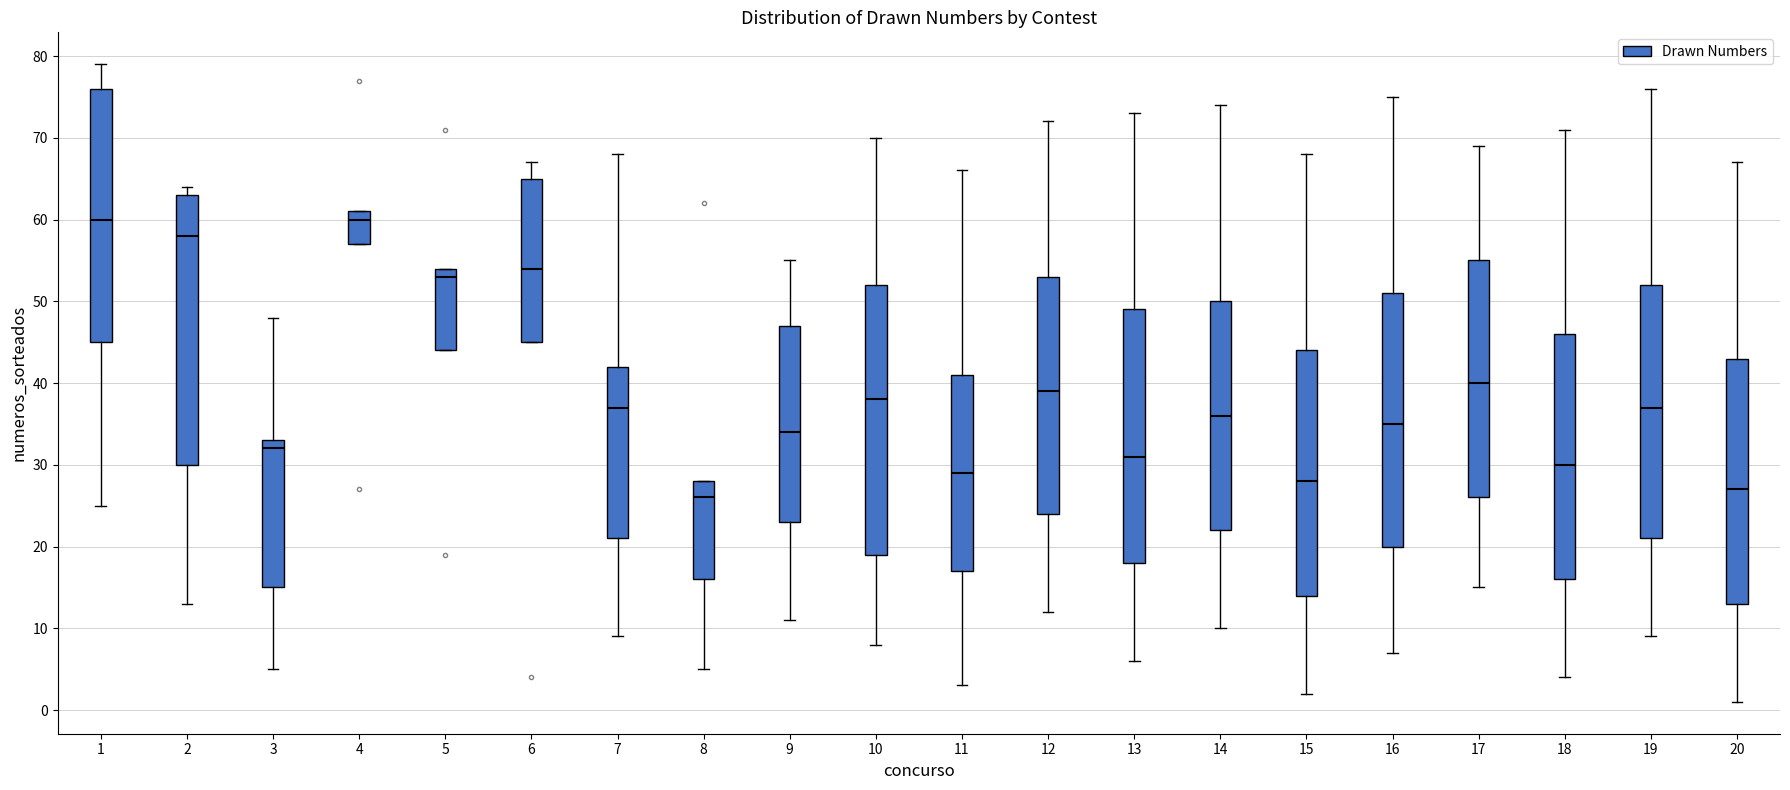

Reading left to right, transcribe this box plot: for each box, give where its median line is, the range the box spans, and where its two whiskers end, as read against the y-axis. The values are not printed on the chart, so give them approximately, as read against the axis.

1: median 60, box 45 to 76, whiskers 25 to 79
2: median 58, box 30 to 63, whiskers 13 to 64
3: median 32, box 15 to 33, whiskers 5 to 48
4: median 60, box 57 to 61, whiskers 57 to 61
5: median 53, box 44 to 54, whiskers 44 to 54
6: median 54, box 45 to 65, whiskers 45 to 67
7: median 37, box 21 to 42, whiskers 9 to 68
8: median 26, box 16 to 28, whiskers 5 to 28
9: median 34, box 23 to 47, whiskers 11 to 55
10: median 38, box 19 to 52, whiskers 8 to 70
11: median 29, box 17 to 41, whiskers 3 to 66
12: median 39, box 24 to 53, whiskers 12 to 72
13: median 31, box 18 to 49, whiskers 6 to 73
14: median 36, box 22 to 50, whiskers 10 to 74
15: median 28, box 14 to 44, whiskers 2 to 68
16: median 35, box 20 to 51, whiskers 7 to 75
17: median 40, box 26 to 55, whiskers 15 to 69
18: median 30, box 16 to 46, whiskers 4 to 71
19: median 37, box 21 to 52, whiskers 9 to 76
20: median 27, box 13 to 43, whiskers 1 to 67